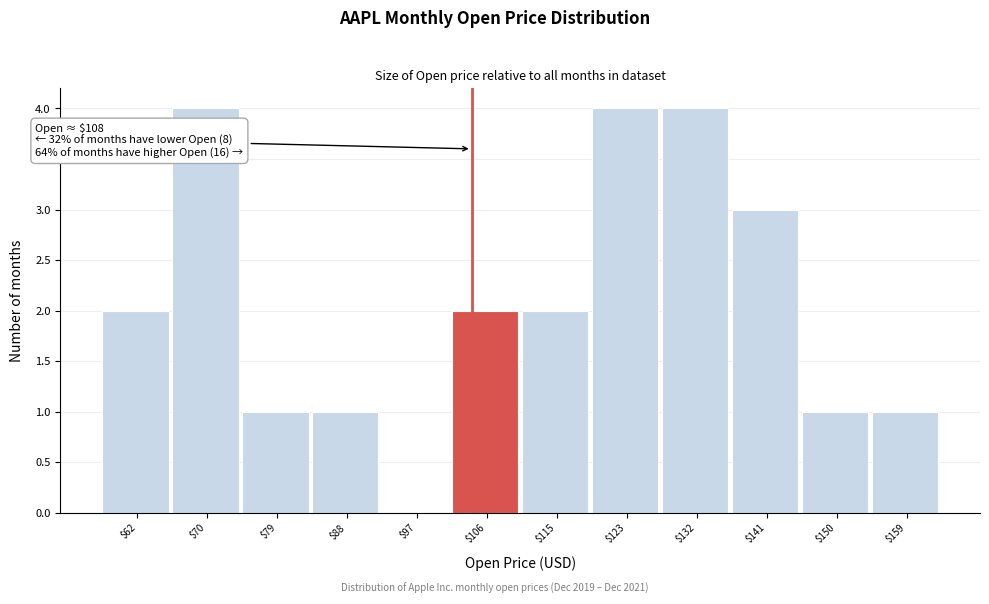

What is the sum of all values?

25